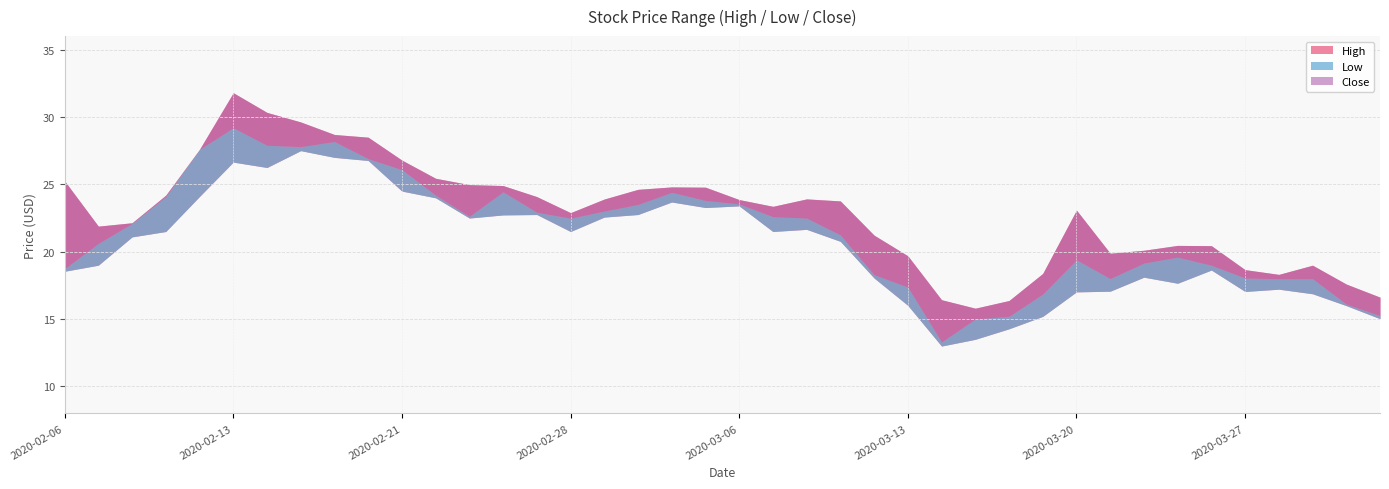

Is it true that High equals 13.7 at 2020-02-14?

False